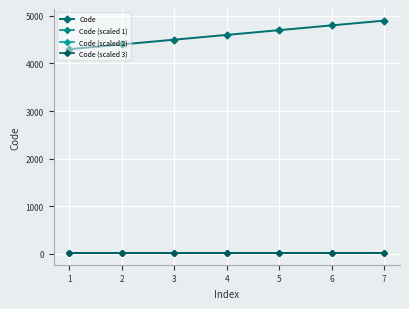

What is the lowest value of the Code series?

4300.0